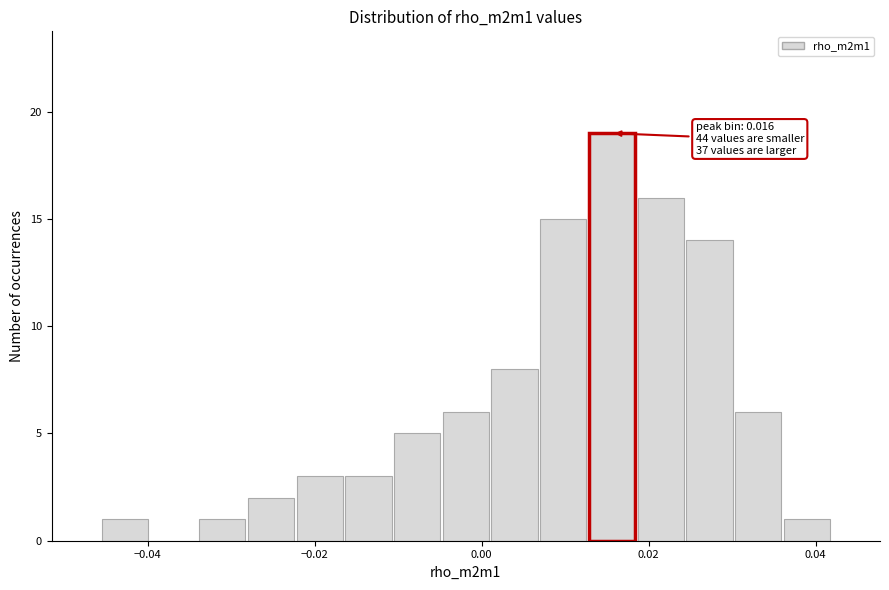

Around what value on the x-axis is the tallest bar? Give the approximate position of its centre, as read against the axis.

0.016